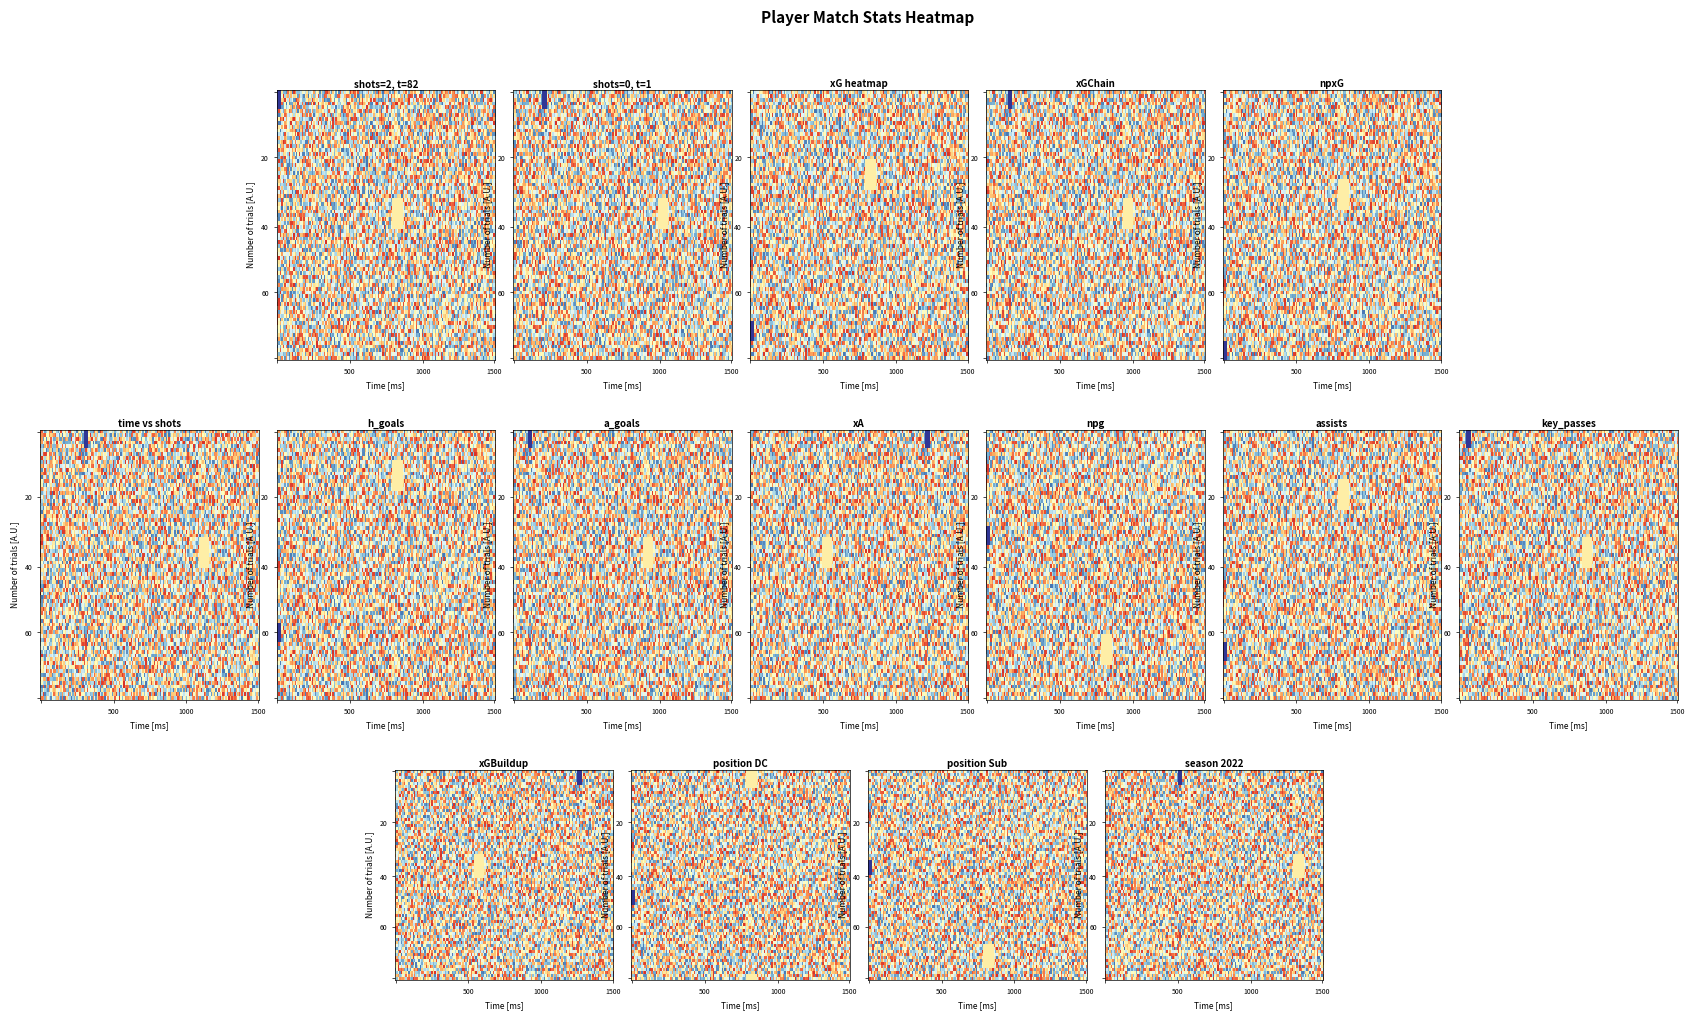

Which label corresponds to the smallest value in the chart?

shots_0_time_1